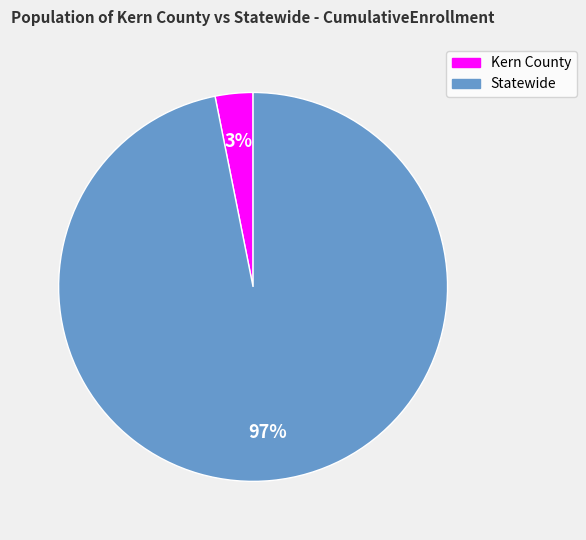

What is the largest slice in the pie chart?

Statewide